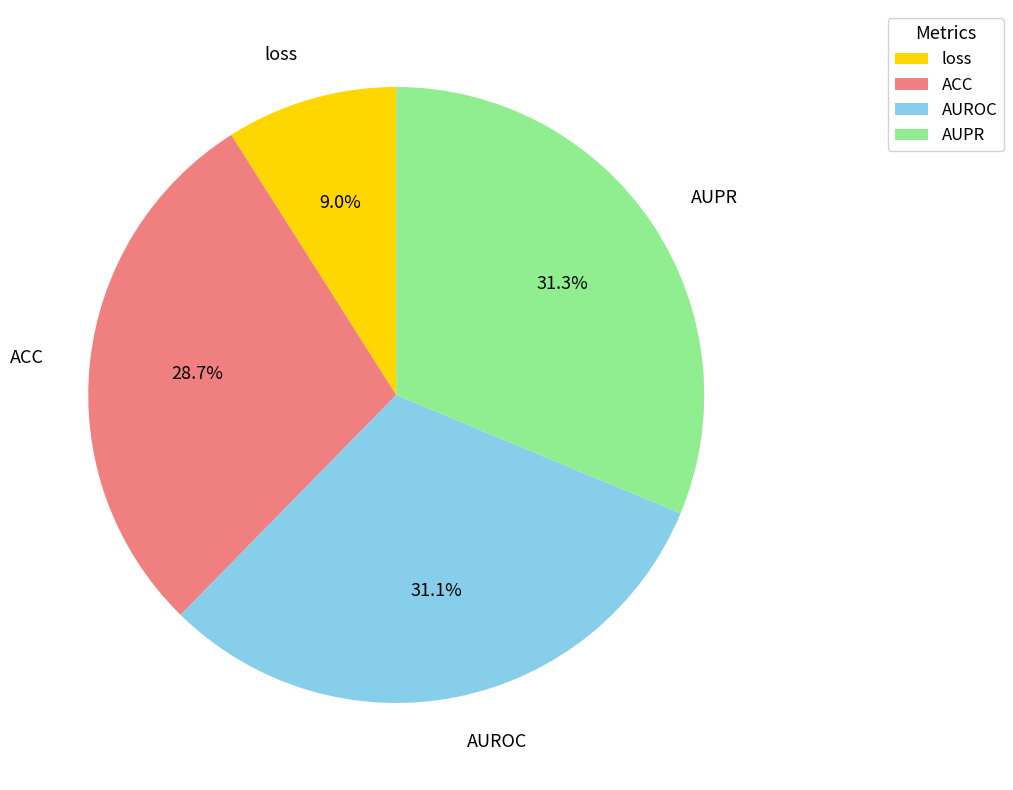

To the nearest percent, what is the combined percentage of ACC and AUROC?

60%